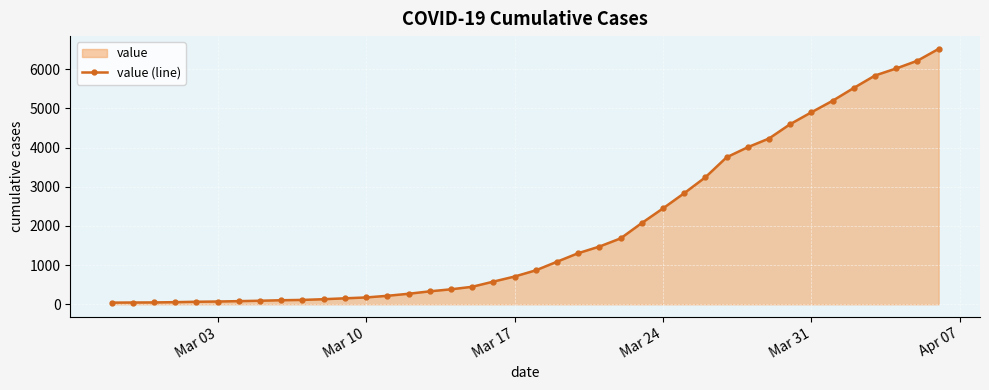

What is the greatest value displayed?

6522